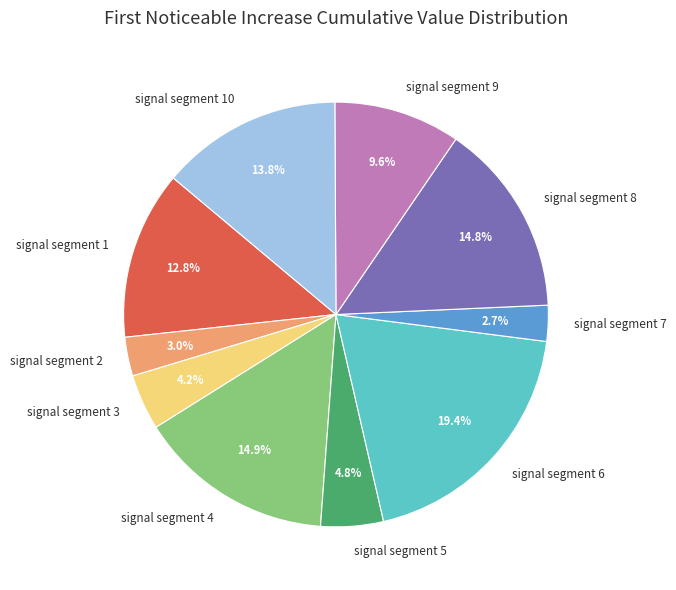

What portion of the pie excludes signal segment 7?

97.3%